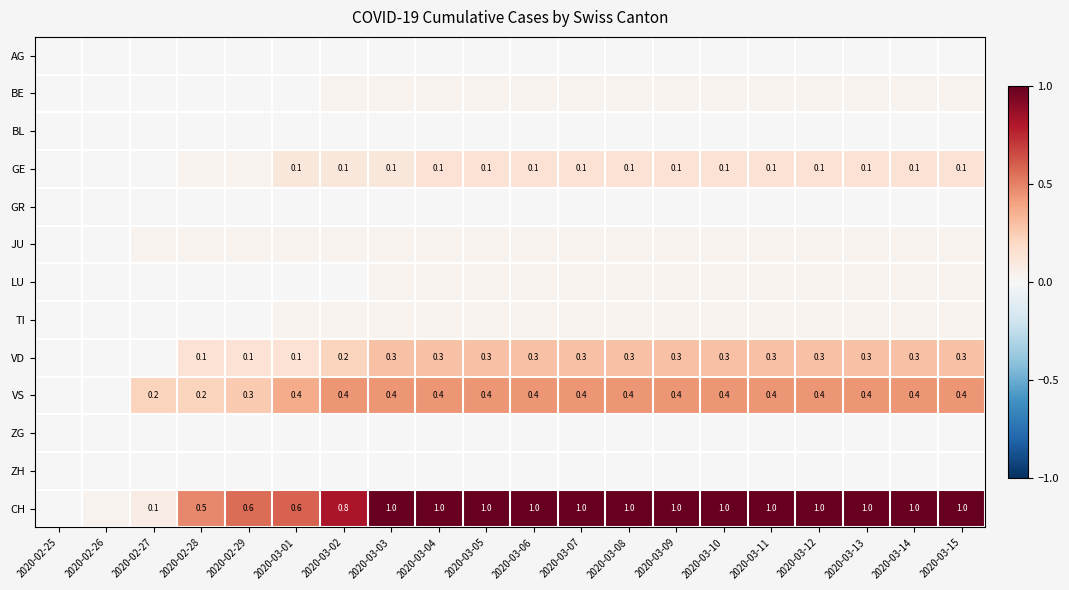

How many data points in VS are above 0?

18